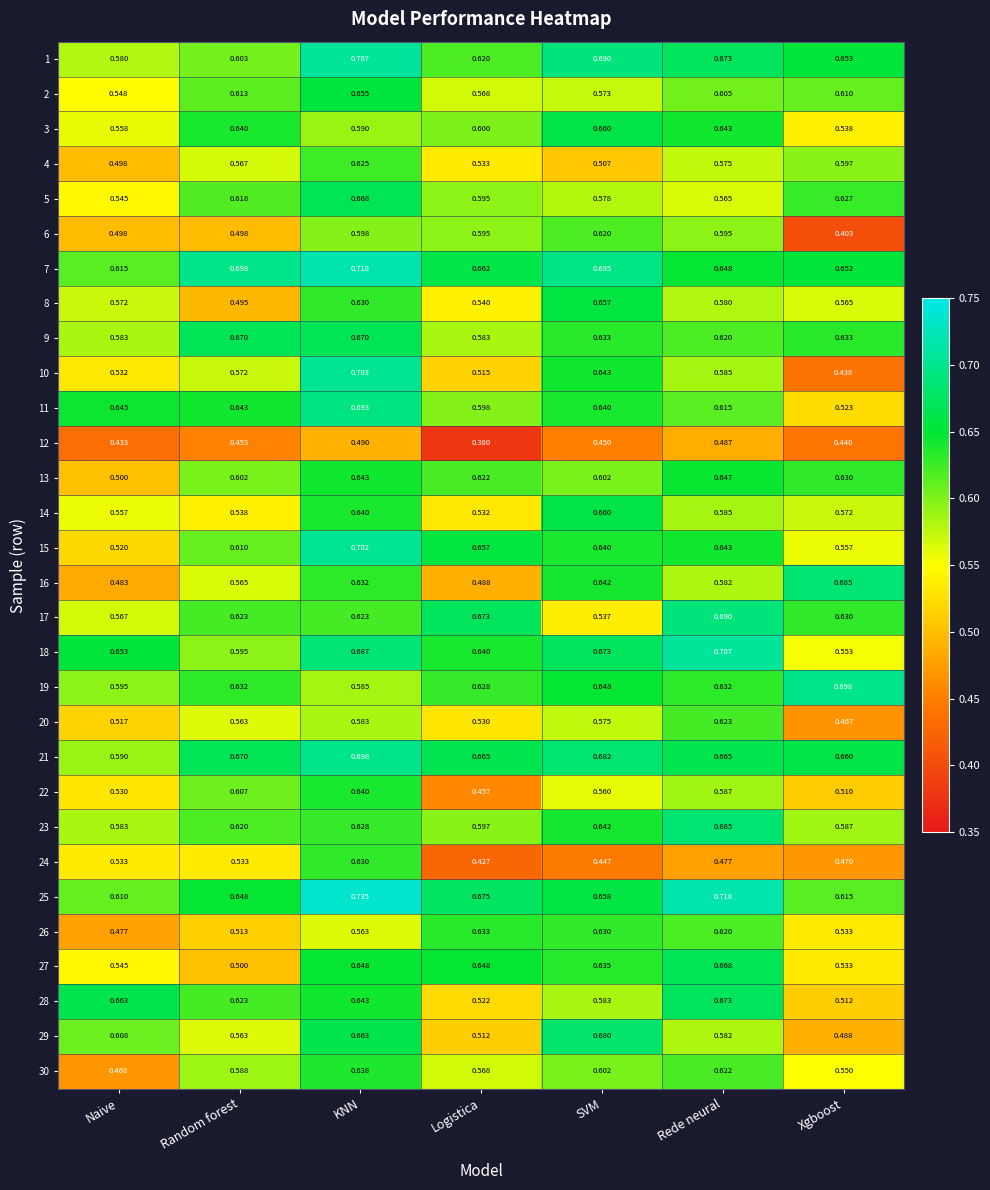

Which series has the largest range (max minus min)?

10